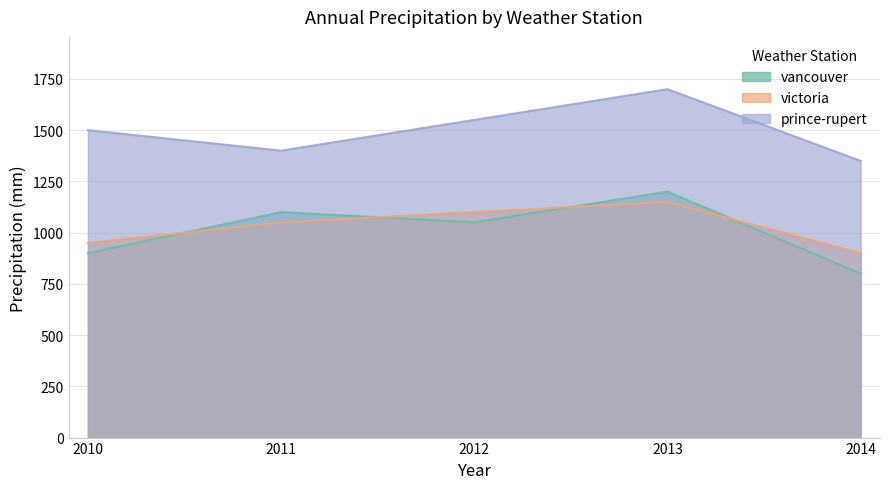

What is the maximum value shown in the chart?

1700